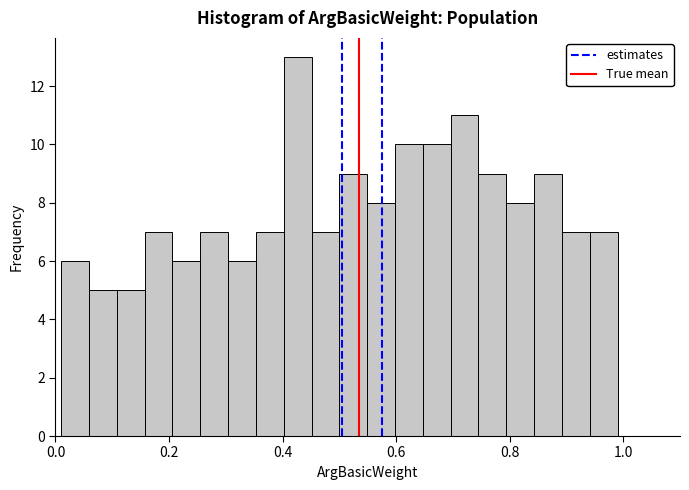

Around what value on the x-axis is the tallest bar? Give the approximate position of its centre, as read against the axis.

0.42